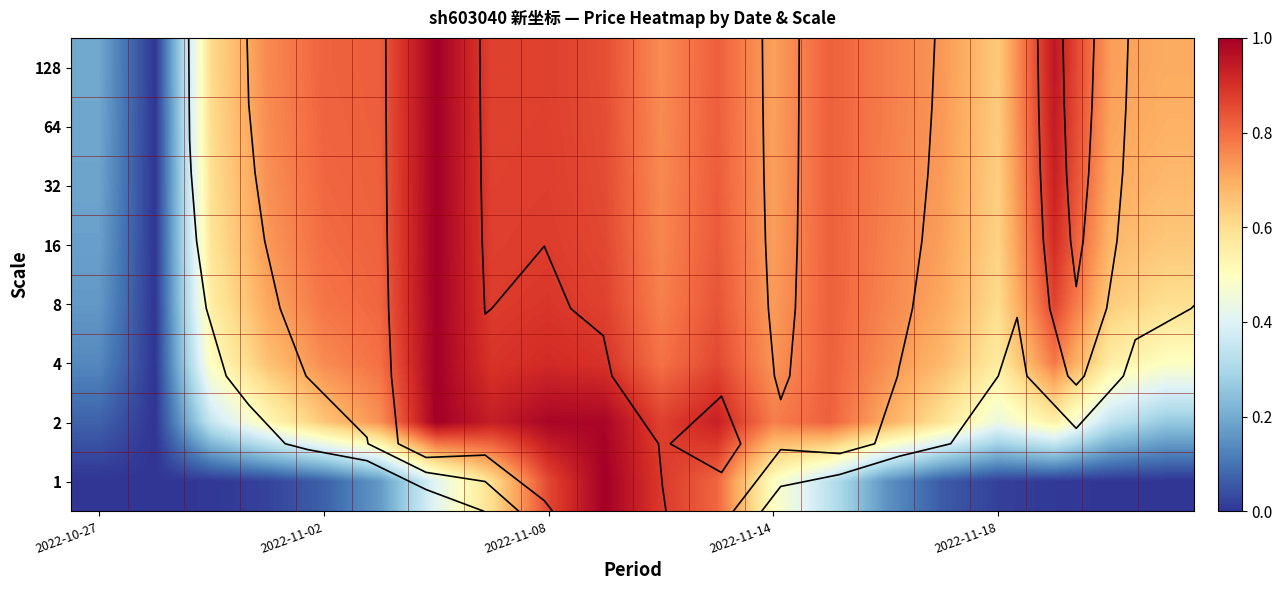

At how many categories does at least one series exceed 0?

19